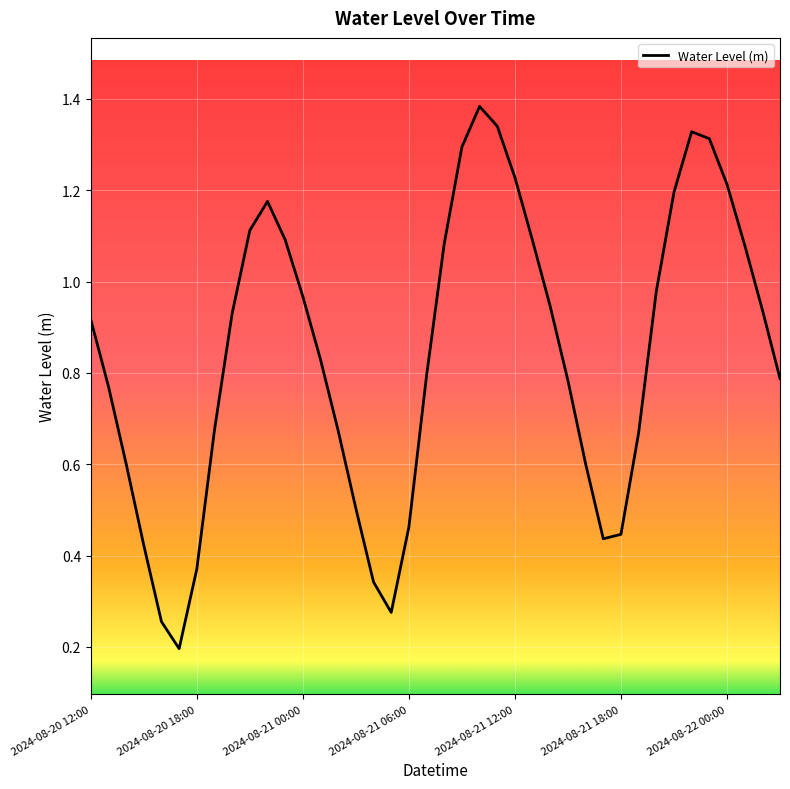

Where is the first local maximum?

10